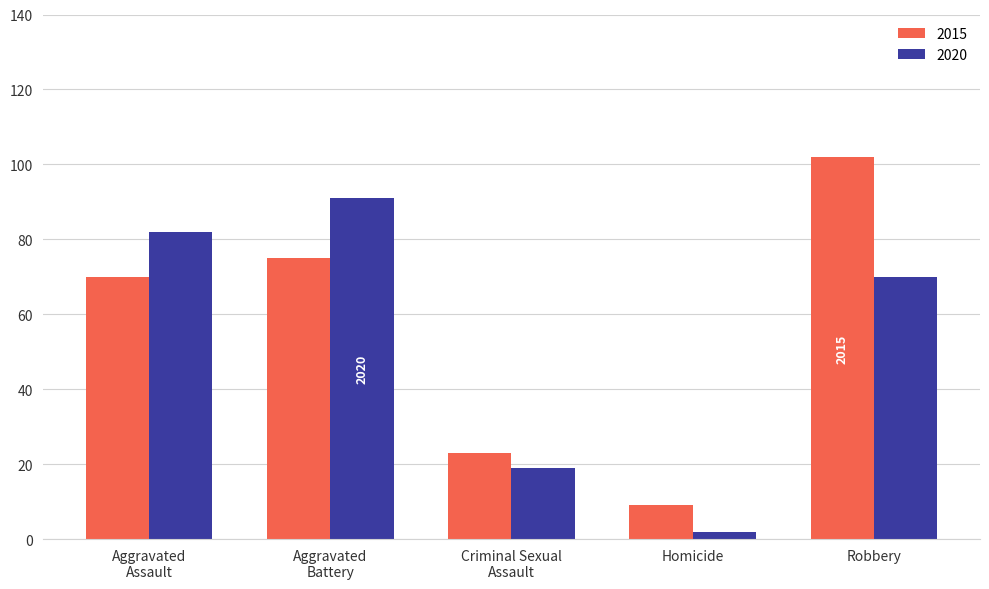

What is the difference between the second highest and second lowest values in the 2015 series?

52